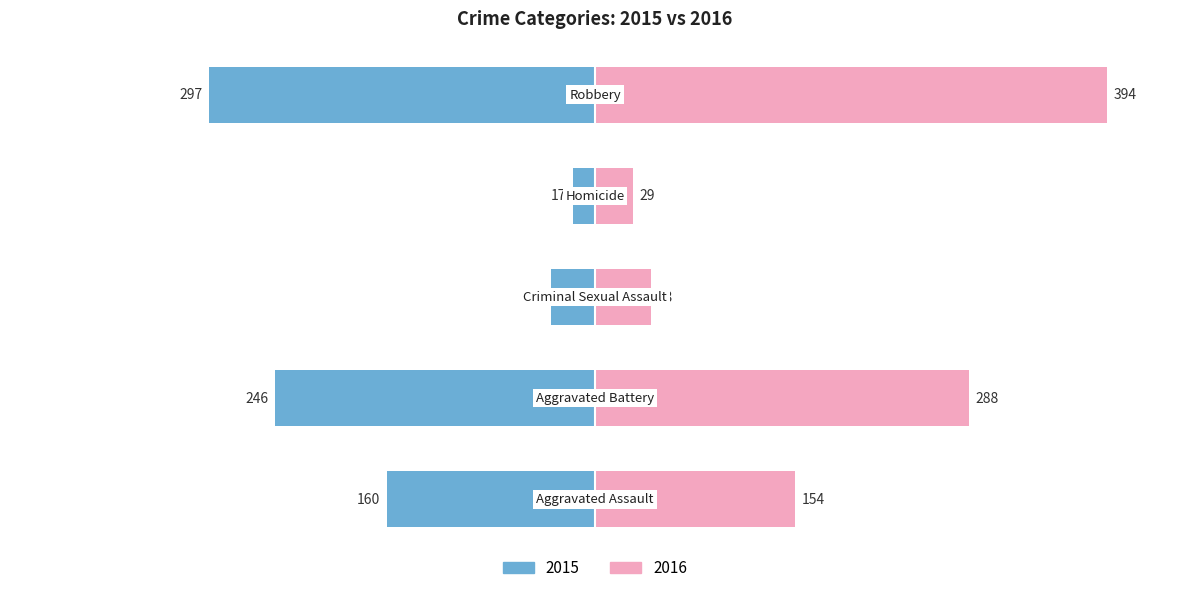

How many bars are there in total?

10